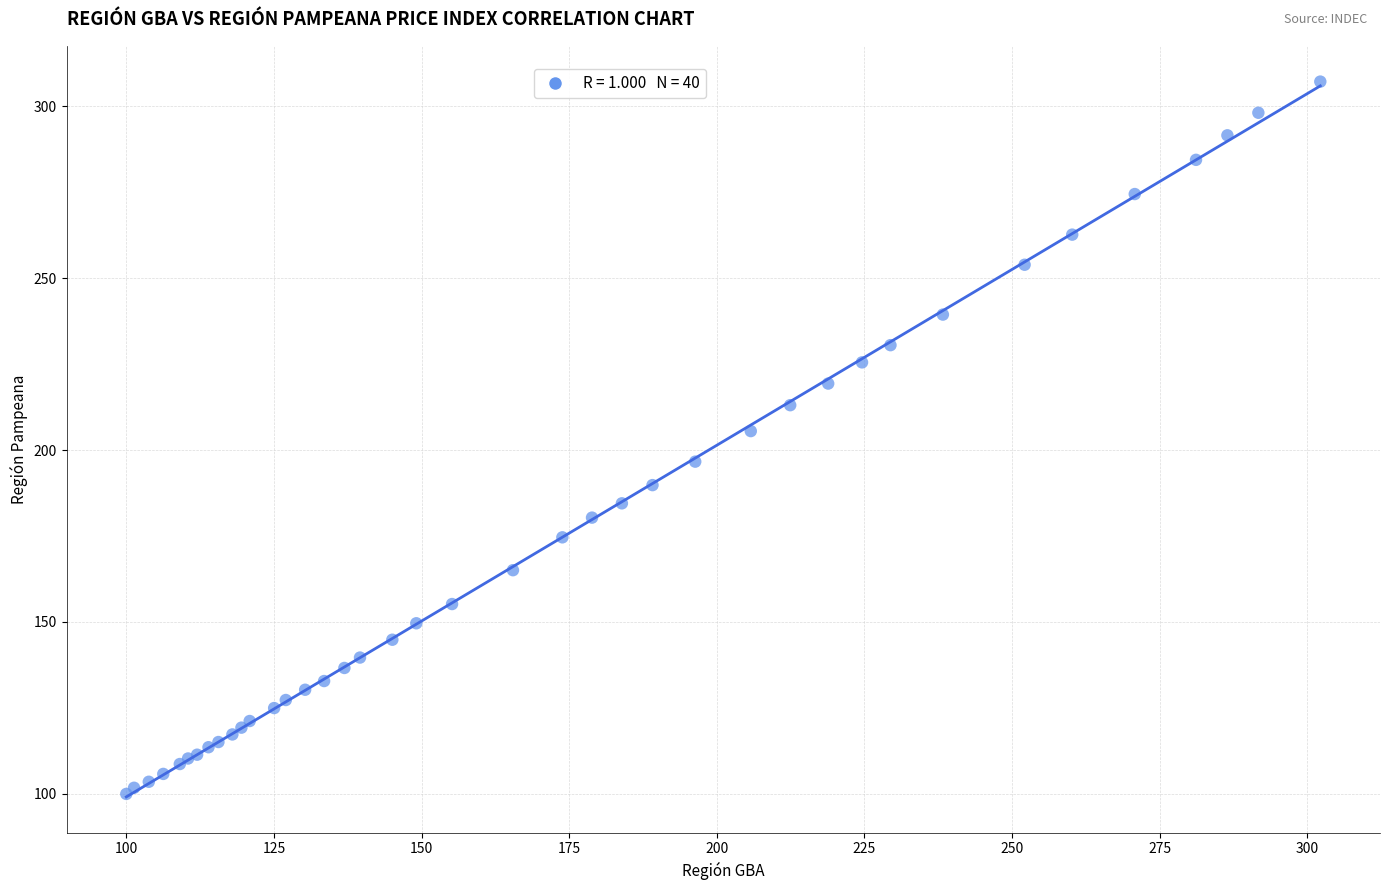

What Y value in the scatter plot is closest to 203?

205.5